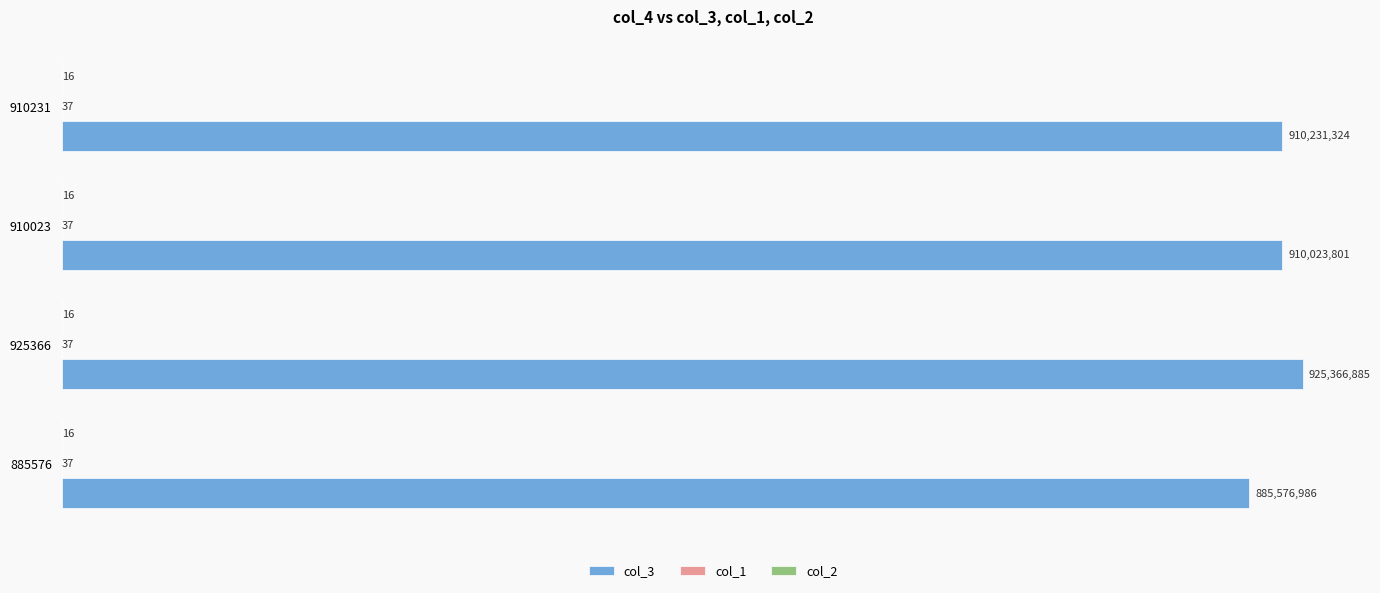

How many distinct data groups are displayed?

3